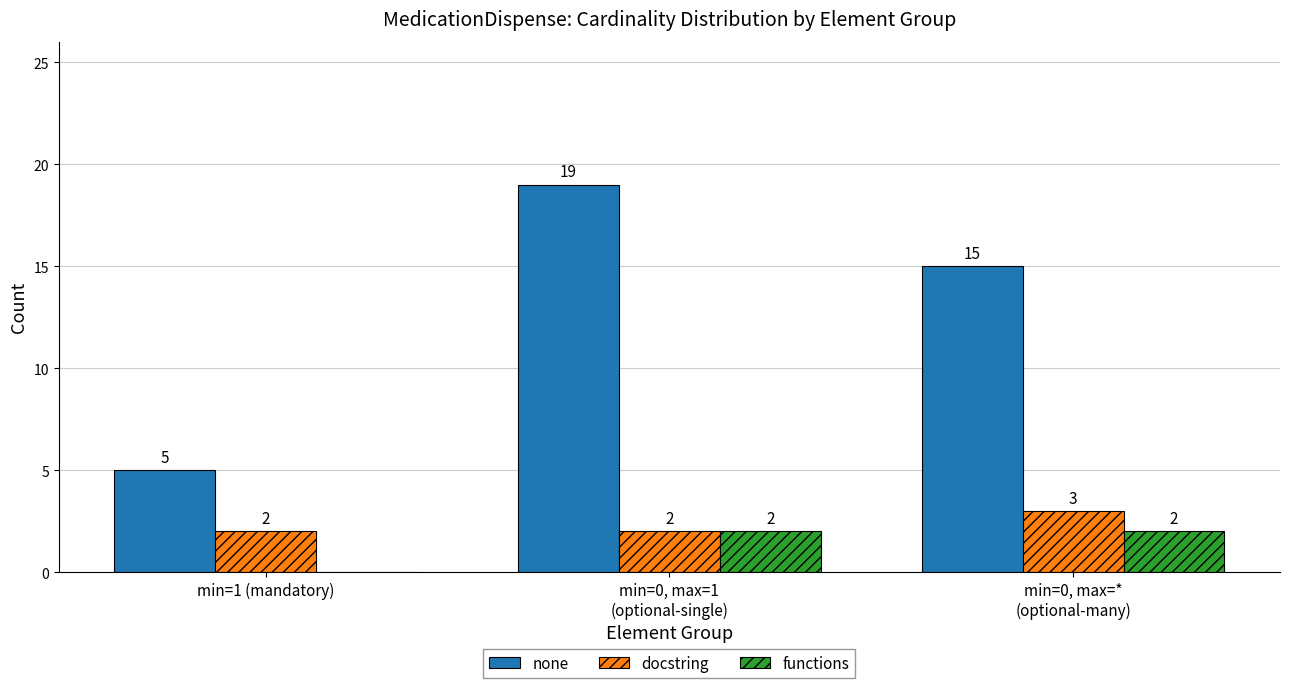

Read the none value at min=1 (mandatory), to the nearest 5.

5